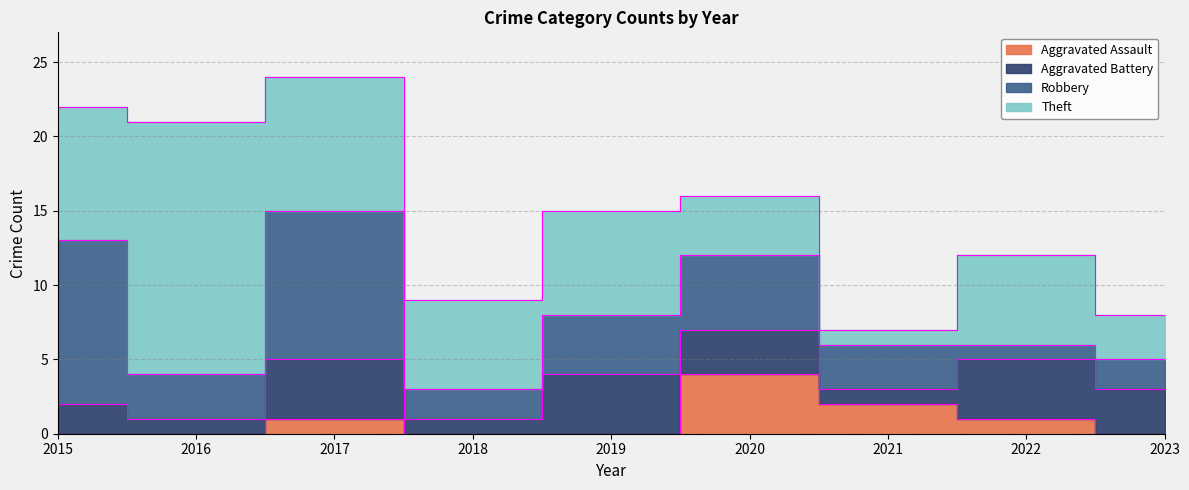

Does the chart display data point markers on the line(s)?

No